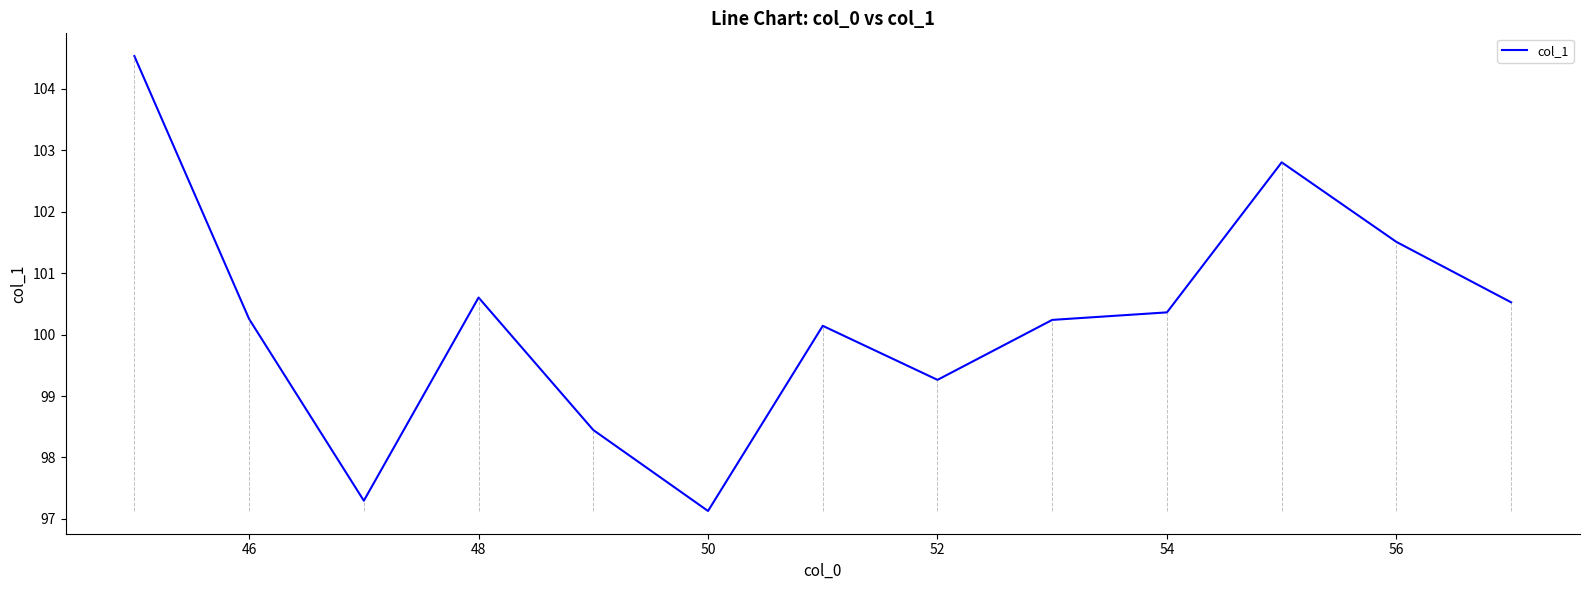

What is the difference between the maximum and minimum values?

7.4